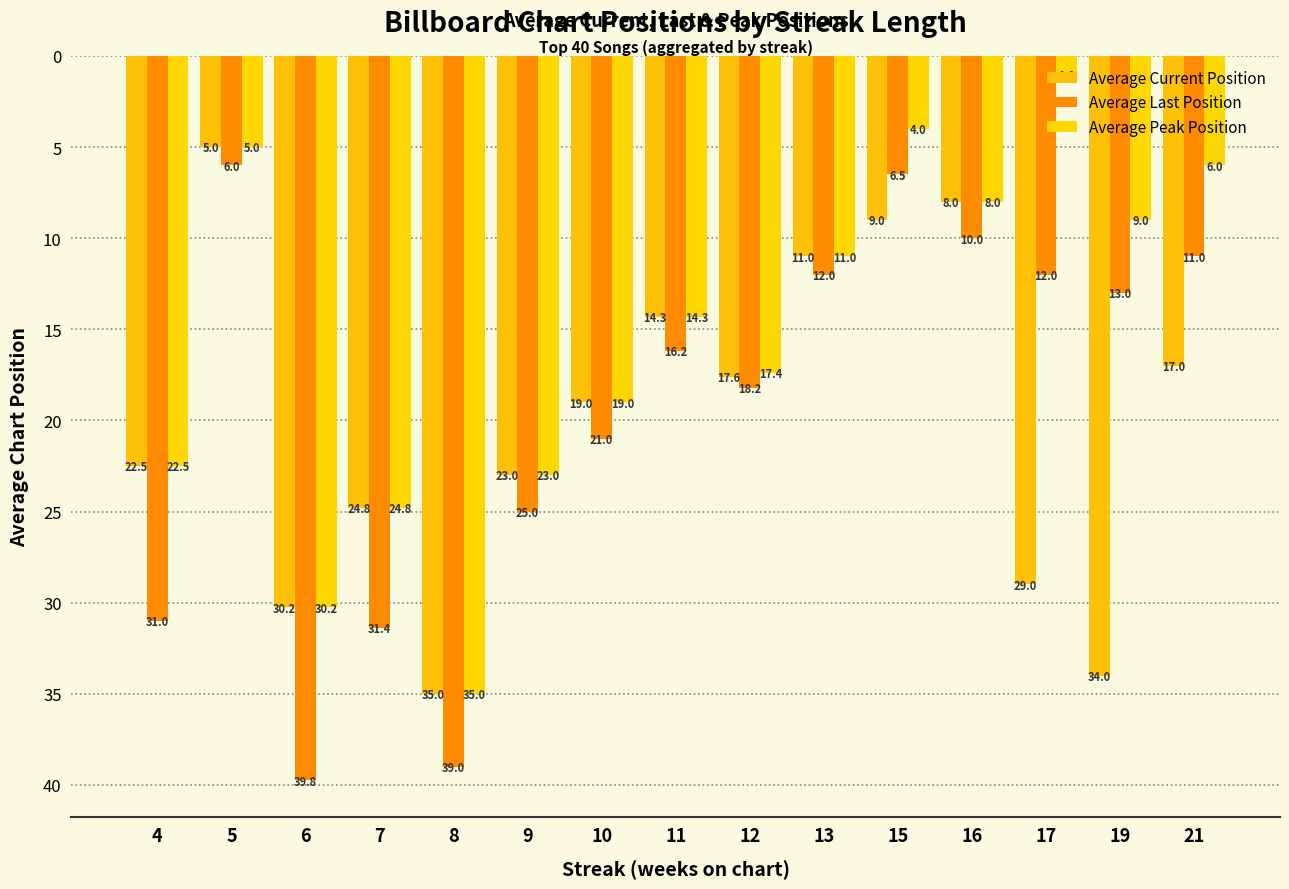

Does the chart contain any negative values?

No